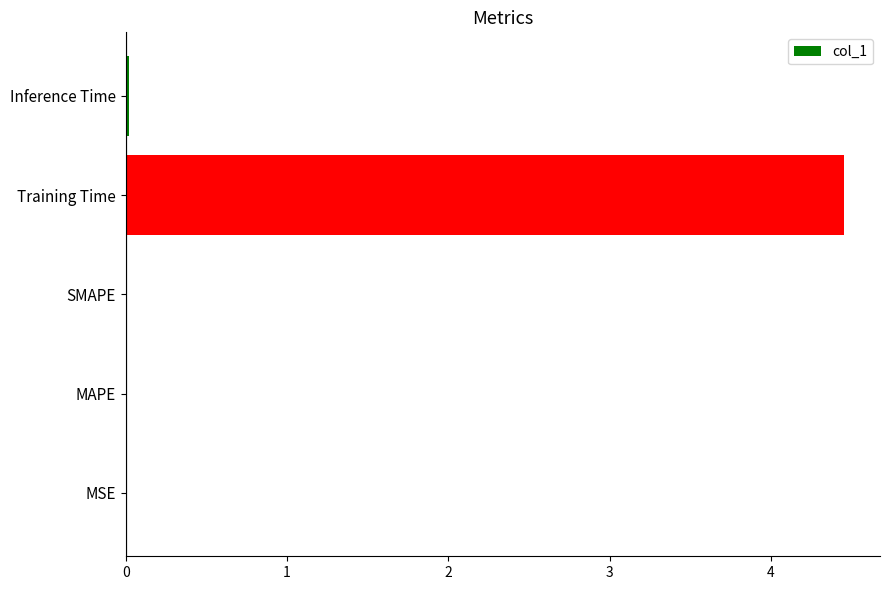

Between MSE and Training Time, which is larger?

Training Time